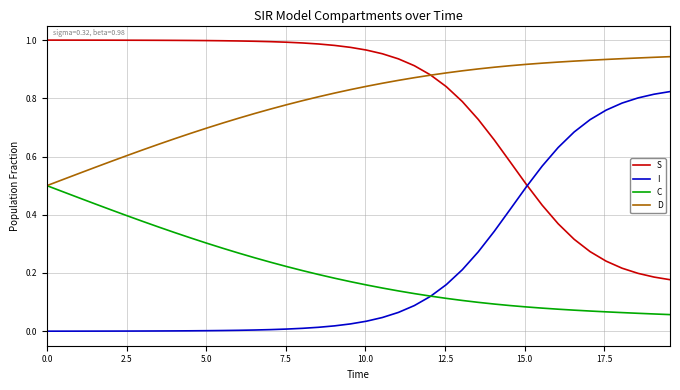

True or false: D and I intersect in this chart.

False